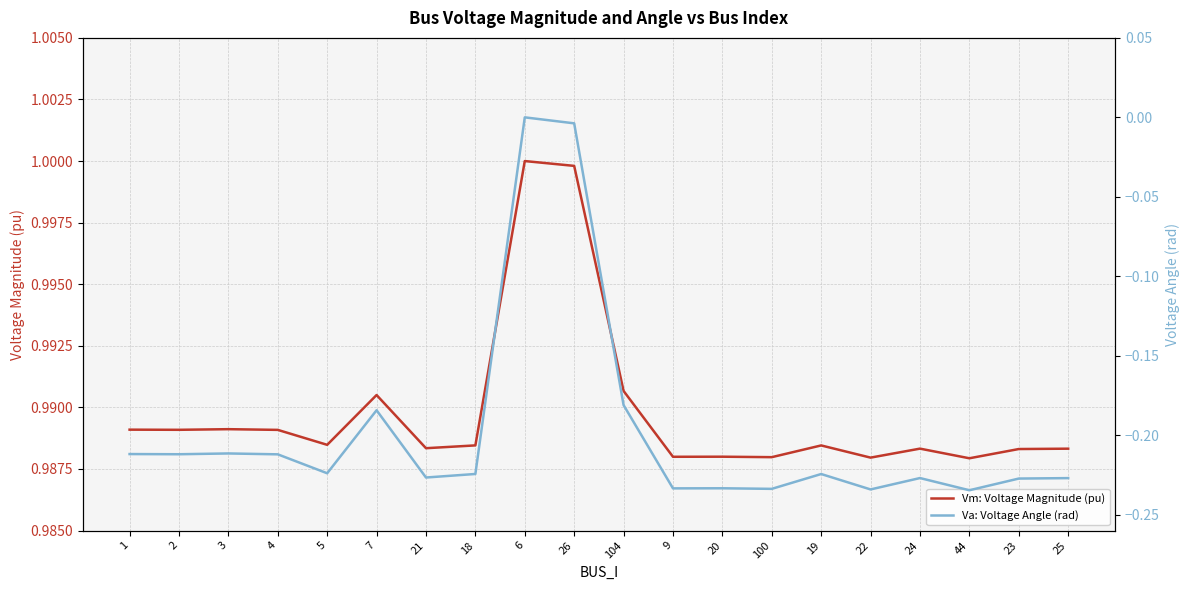

What is the label of the 12th point from the left?

9